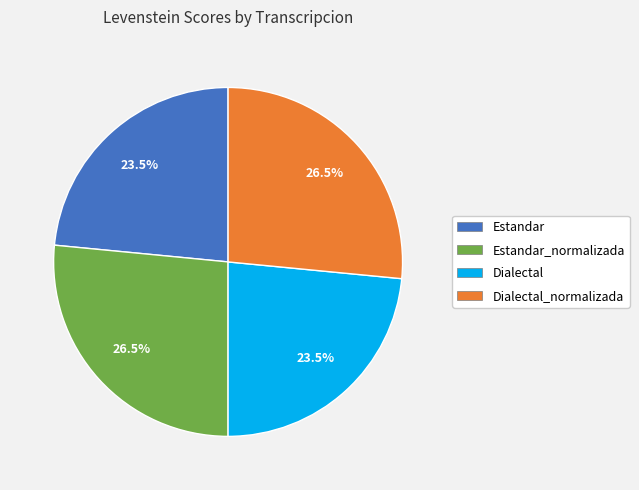

Which has a higher value, Dialectal_normalizada or Estandar?

Dialectal_normalizada